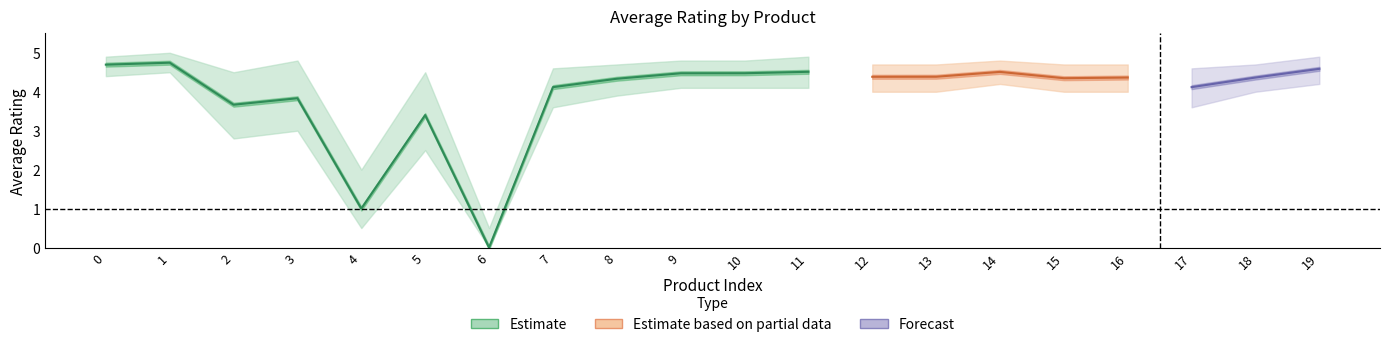

What is the value of the Rating Lower point at the 9th from the left?

3.9